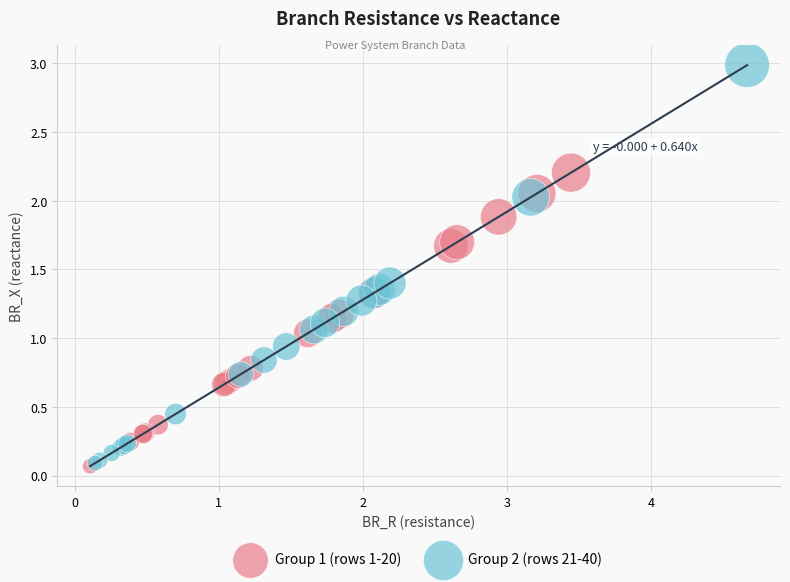

What are all the series names shown in the legend?

Group 1 (rows 1-20), Group 2 (rows 21-40)